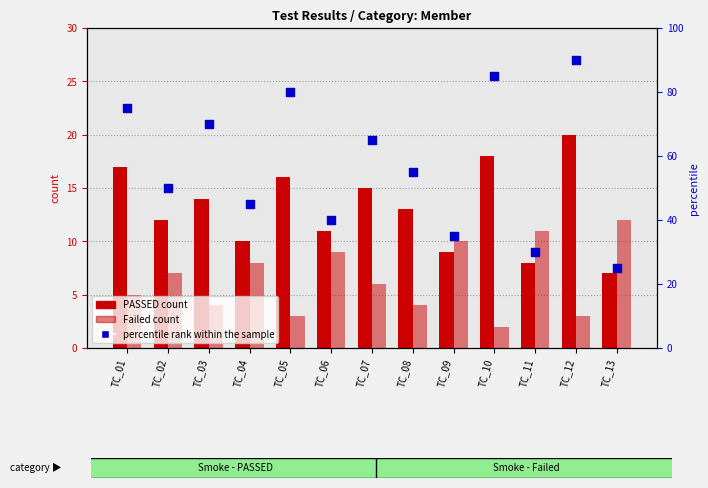

What are all the series names shown in the legend?

PASSED count, Failed count, percentile rank within the sample